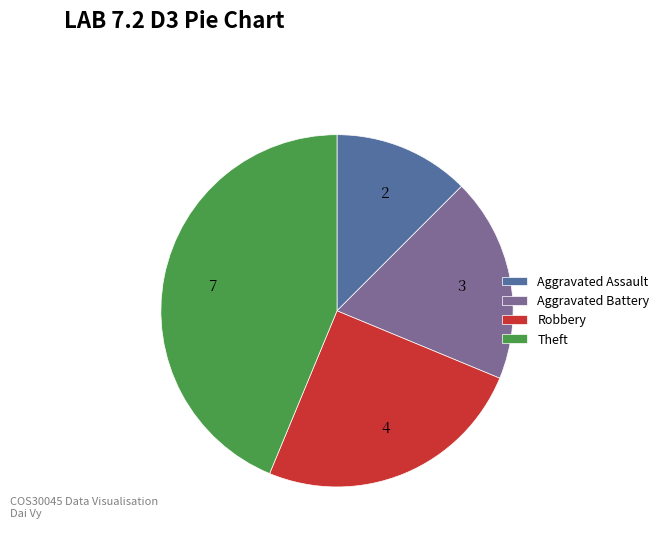

True or false: Robbery accounts for 35% of the total.

False